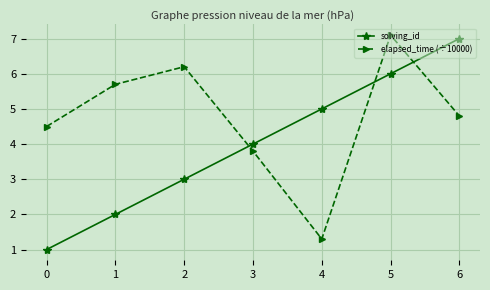

Where is the first local maximum for elapsed_time (÷10000)?

2